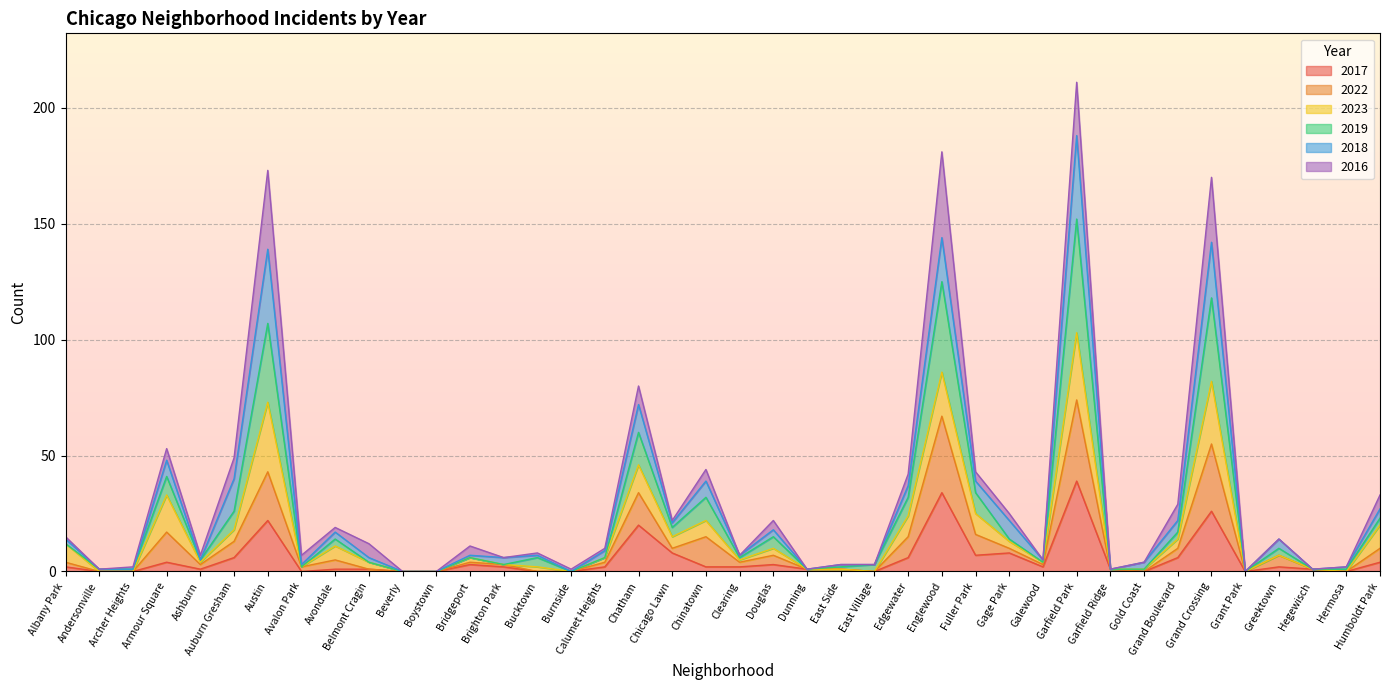

The value of 2017 at Chatham is 20. True or false?

True